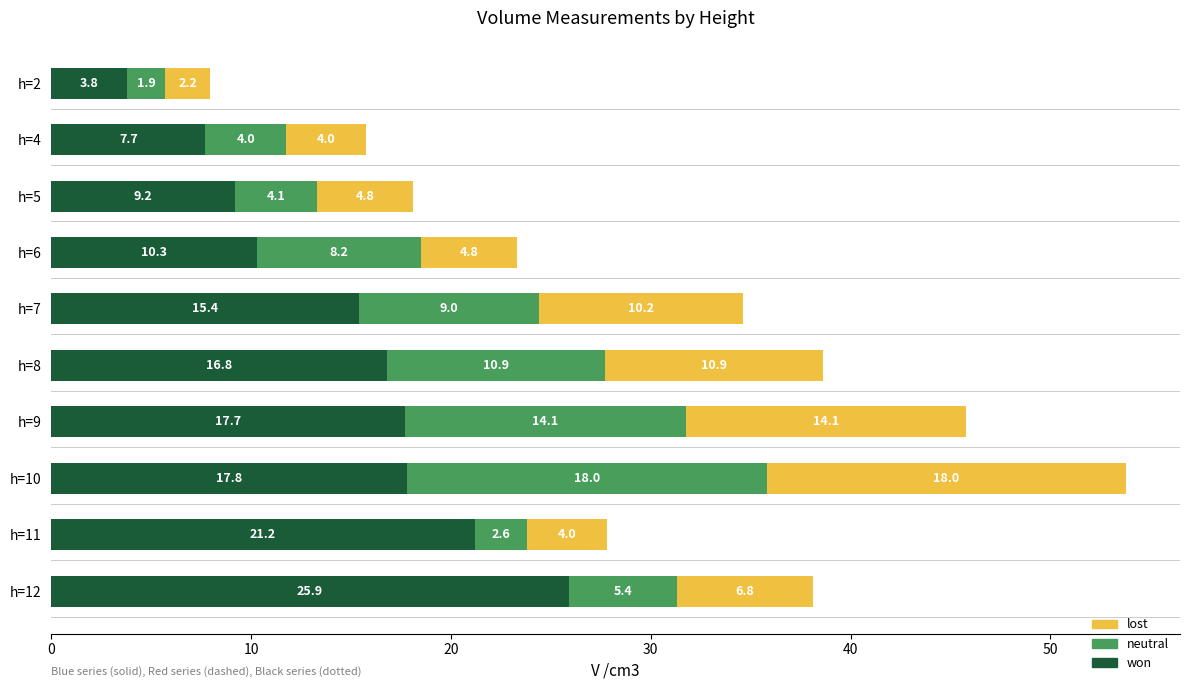

Is it true that won equals 15.4 at h=7?

True